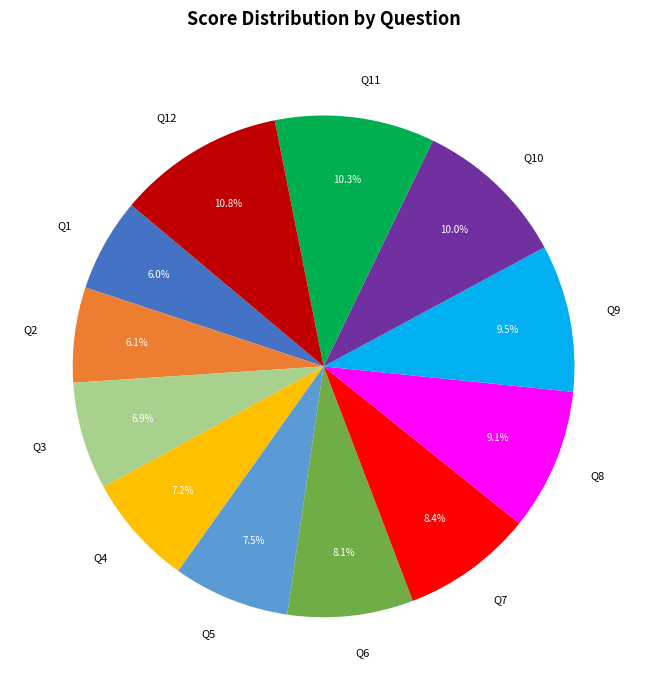

How many slices are in this pie chart?

12